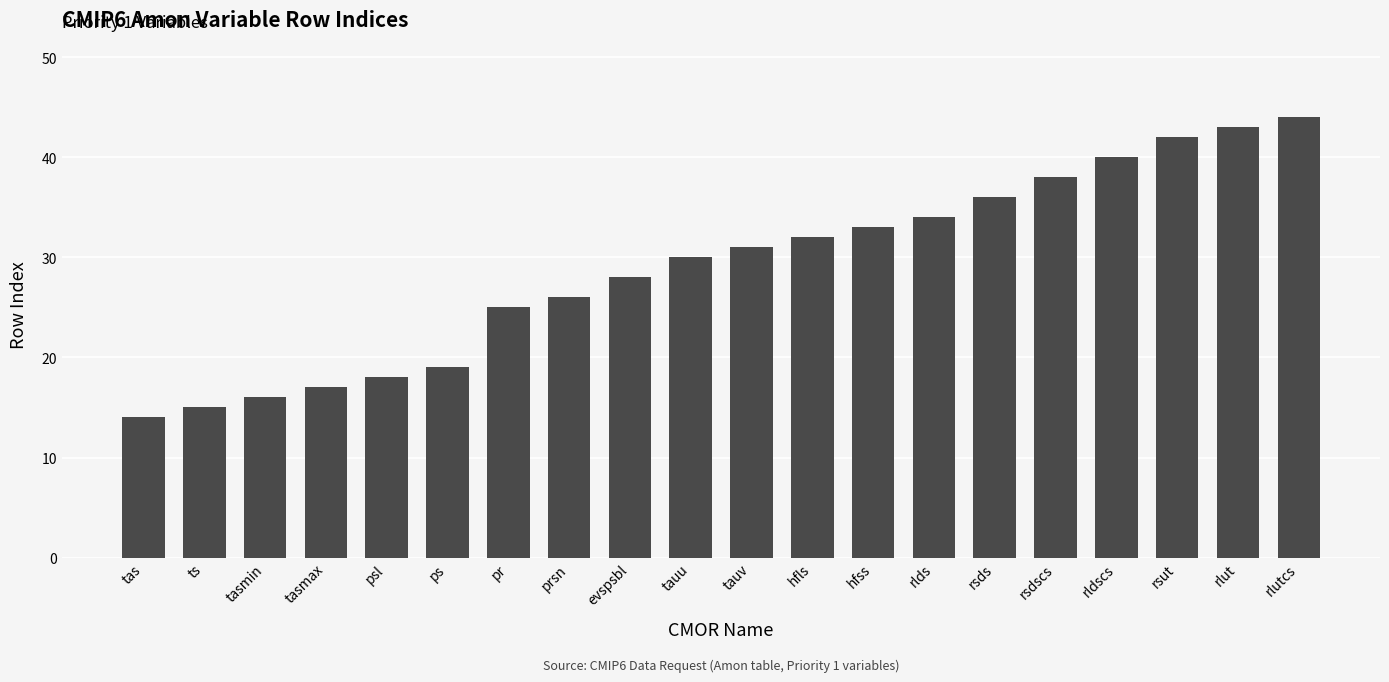

Reading left to right, transcribe all the data shown in this chart.

14	15	16	17	18	19	25	26	28	30	31	32	33	34	36	38	40	42	43	44